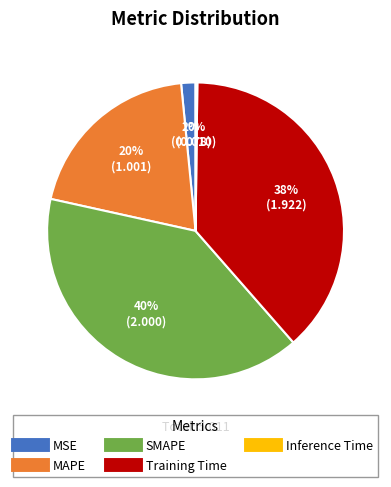

The SMAPE slice represents 26% of the pie. True or false?

False